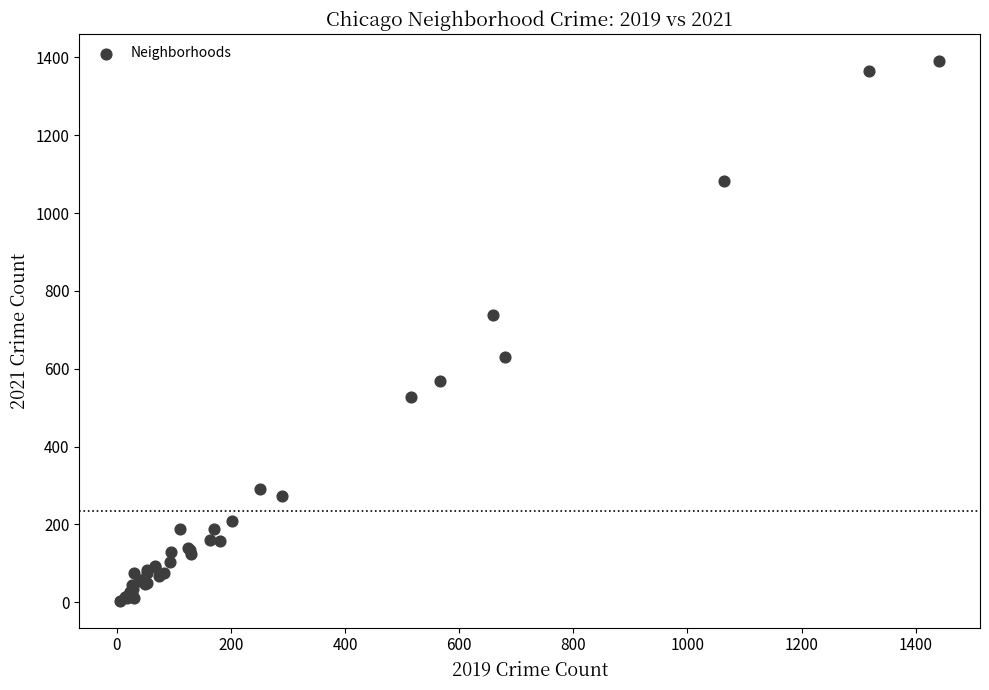

What Y value in the scatter plot is closest to 697?

739